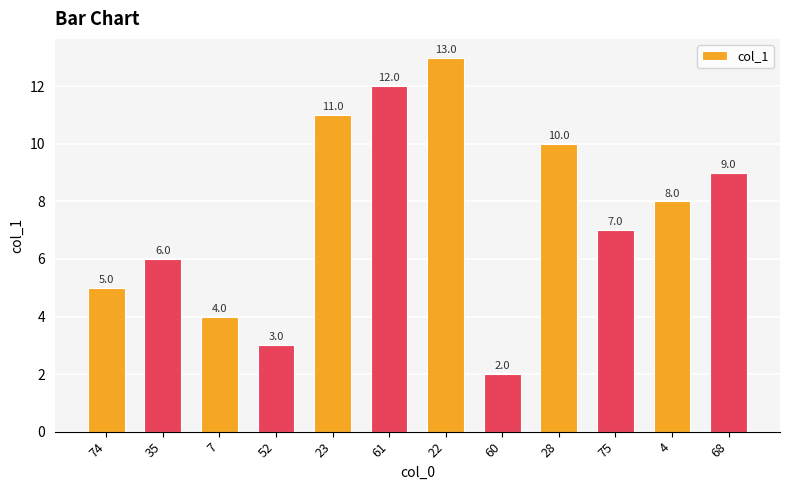

List the labels in order of value, smallest first.

60, 52, 7, 74, 35, 75, 4, 68, 28, 23, 61, 22